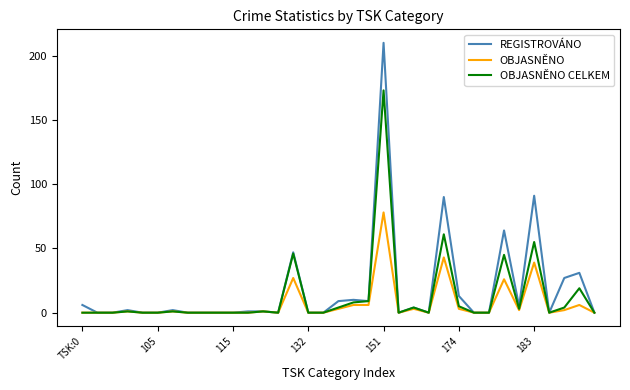

Which series has the widest spread of values?

REGISTROVÁNO